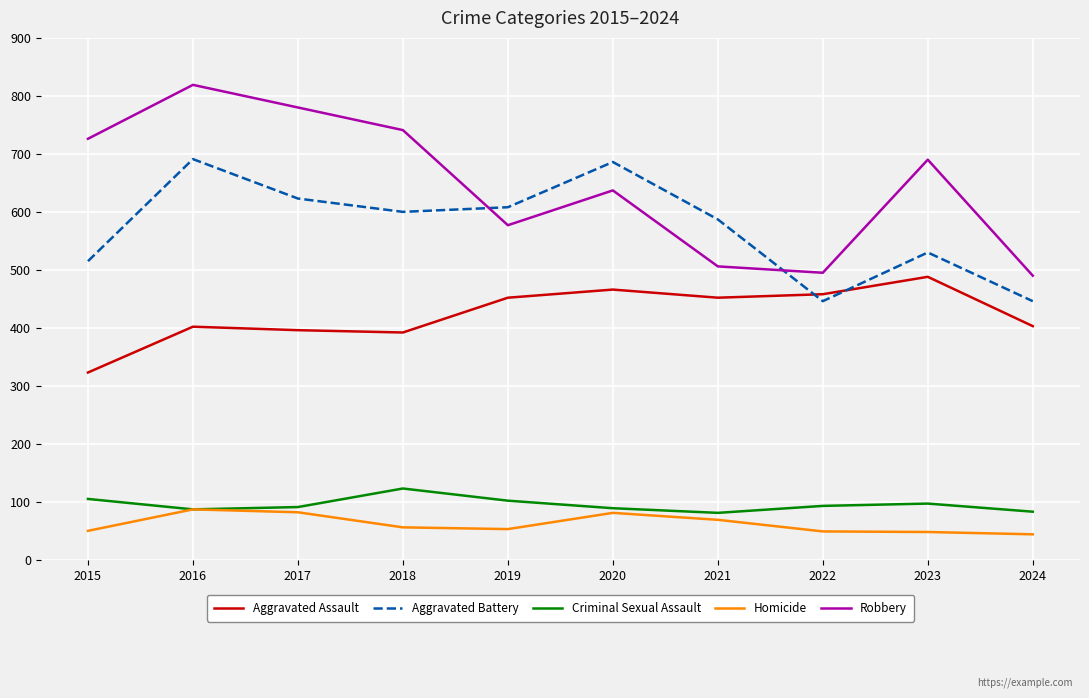

Is it true that Robbery equals 495 at 2022?

True